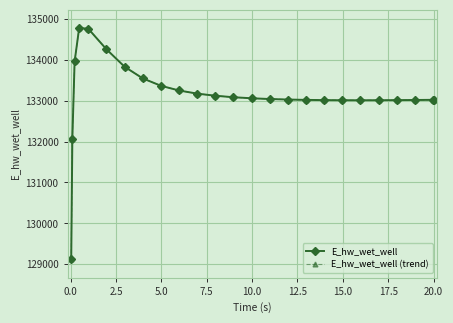

Which series has the largest total across all categories?

E_hw_wet_well